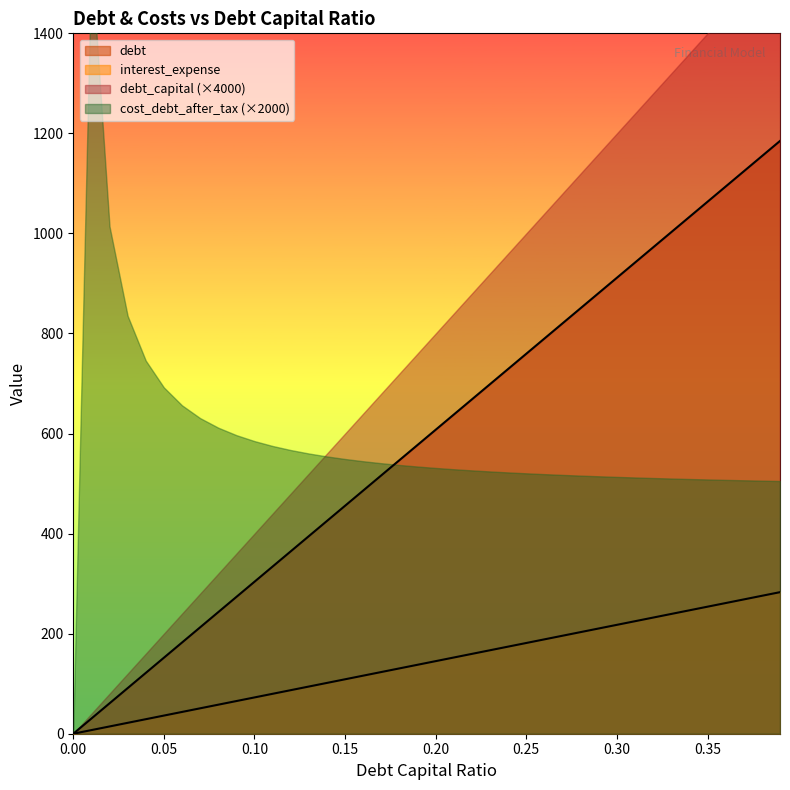

Between 0.37 and 0.23, which is larger?

0.37